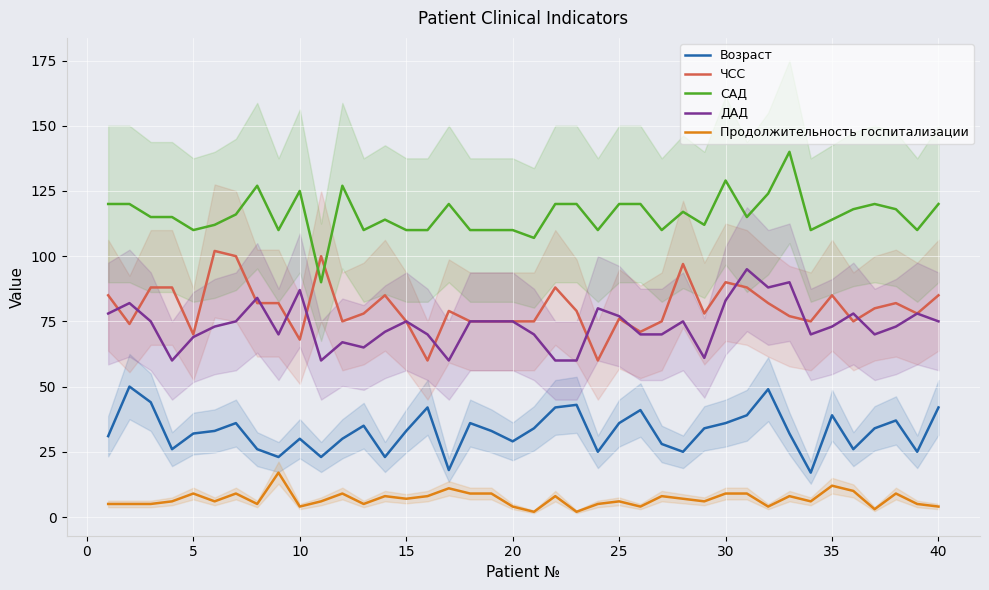

True or false: ЧСС and Возраст cross at least once.

False